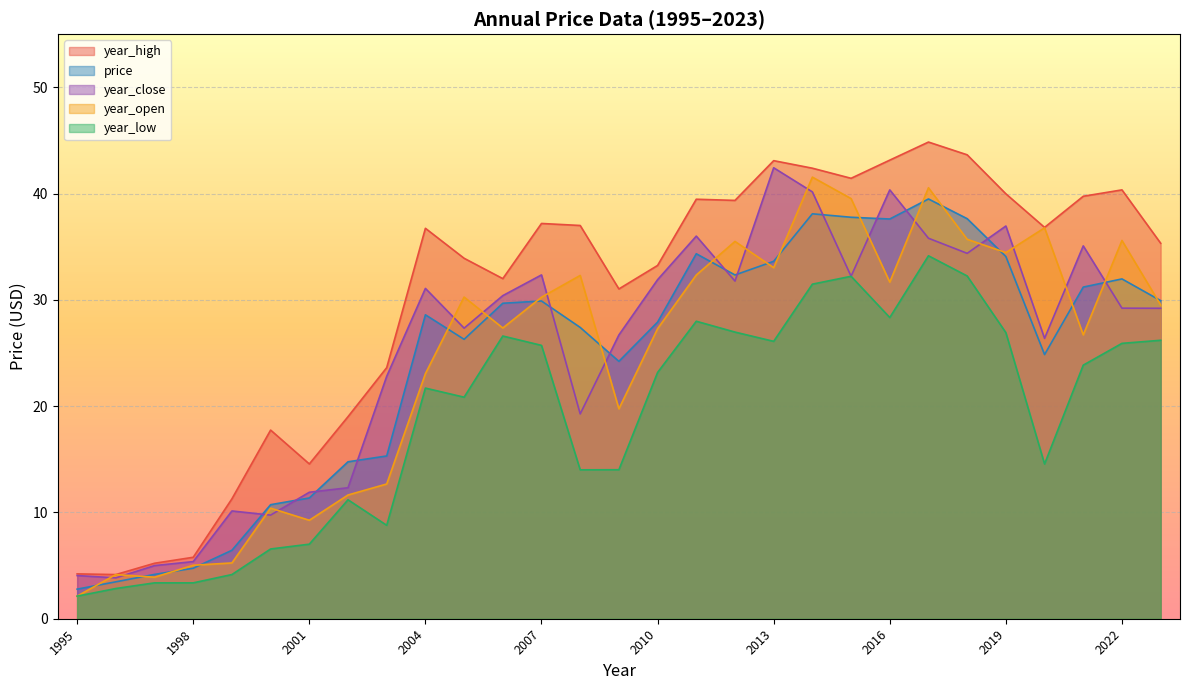

How many data points in year_high are less than 36?

14